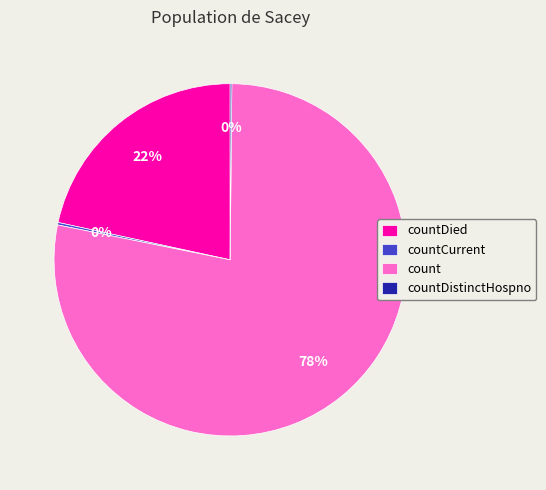

Is there any slice that represents more than half of the pie?

Yes